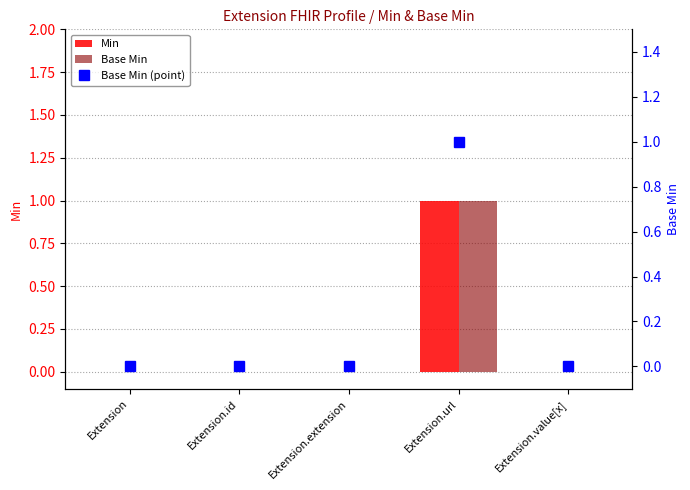

How many Base Min values are between 0 and 1?

5